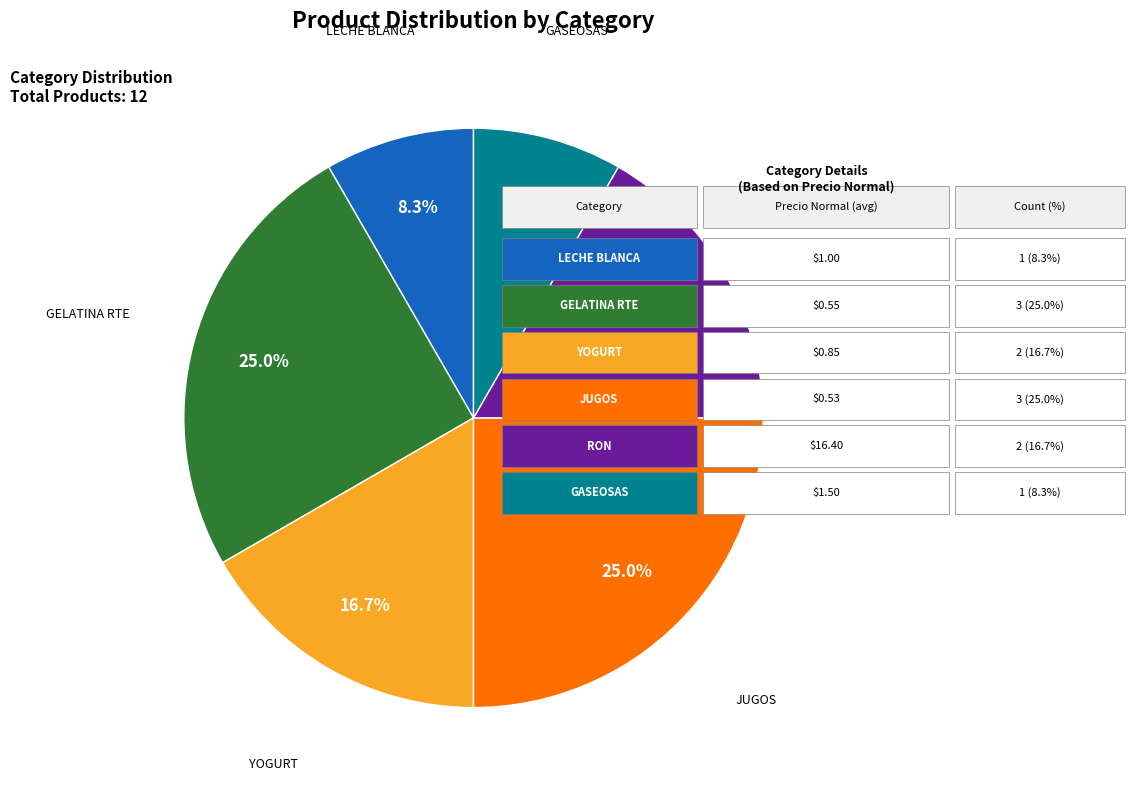

What is the total percentage of GELATINA RTE and JUGOS?

50.0%